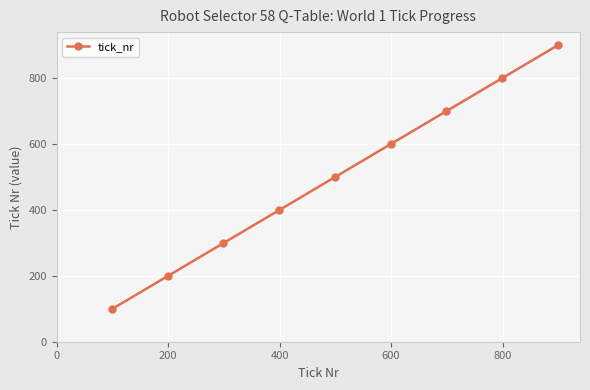

What is the smallest value displayed?

99